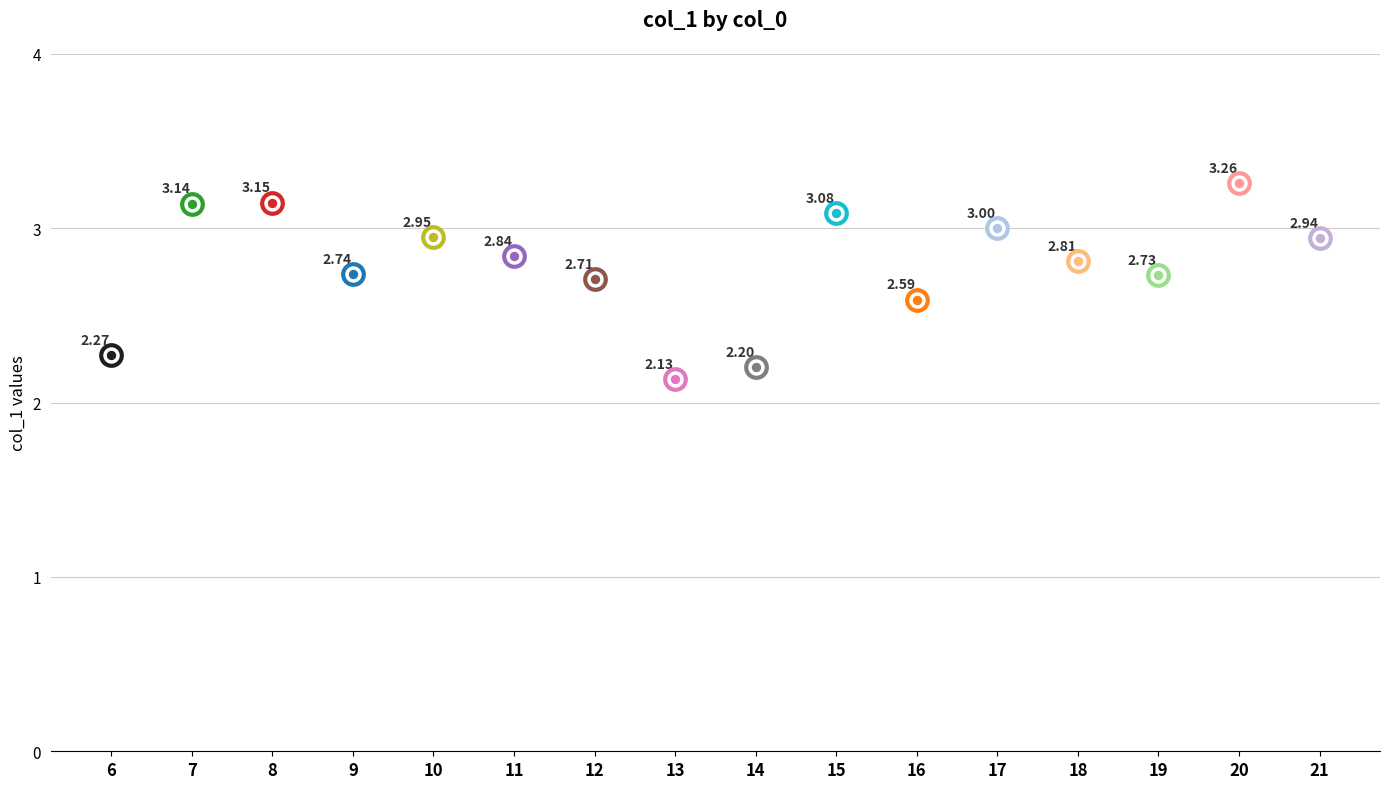

Approximately how many times larger is the value at 20 compared to 15?

1.1